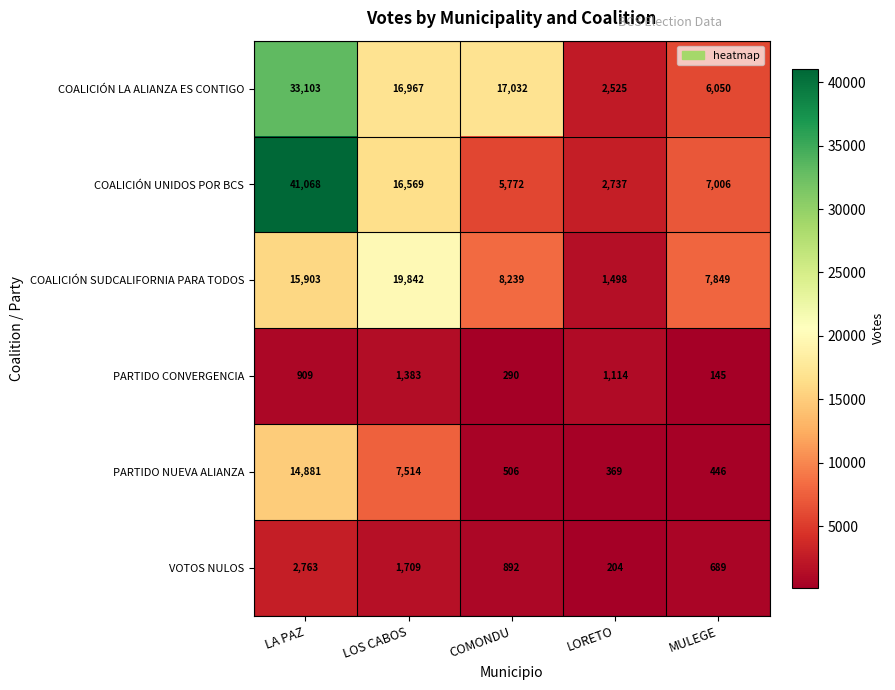

At which label does PARTIDO CONVERGENCIA reach its minimum?

MULEGE